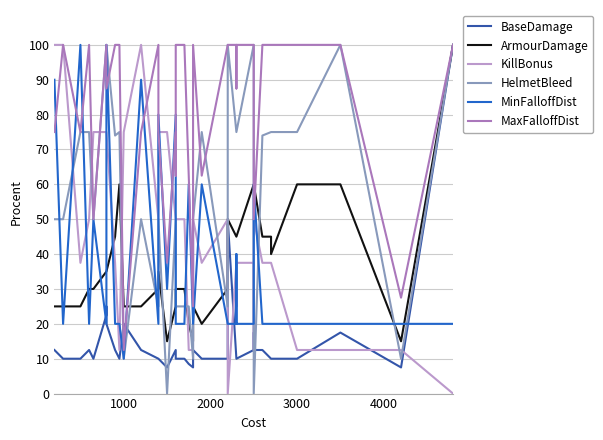

What is the value of the MaxFalloffDist point at the 28th from the left?

87.5